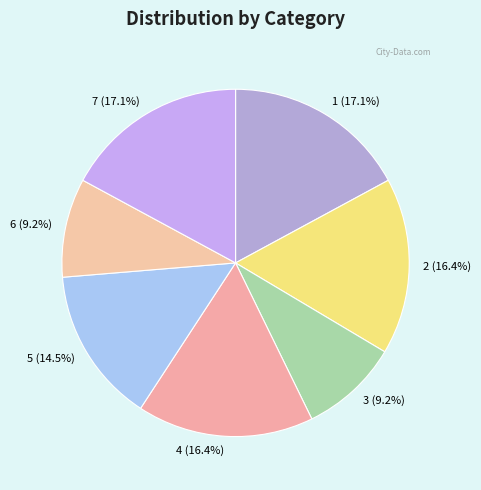

To the nearest percent, what is the average slice percentage?

14%